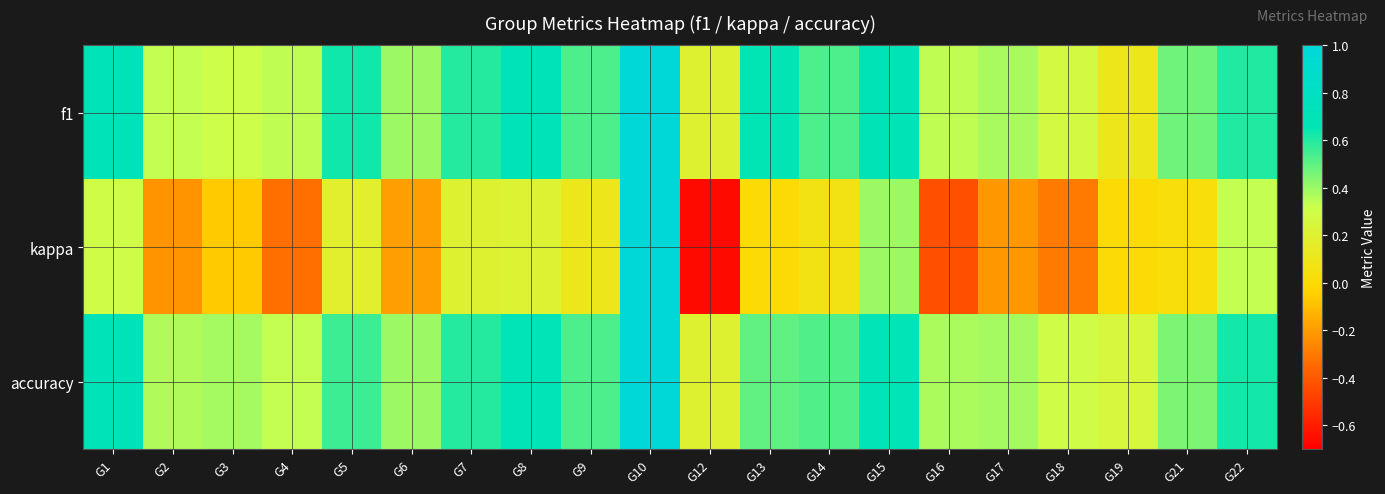

What is the spread (max minus min) of values at G6?

0.6